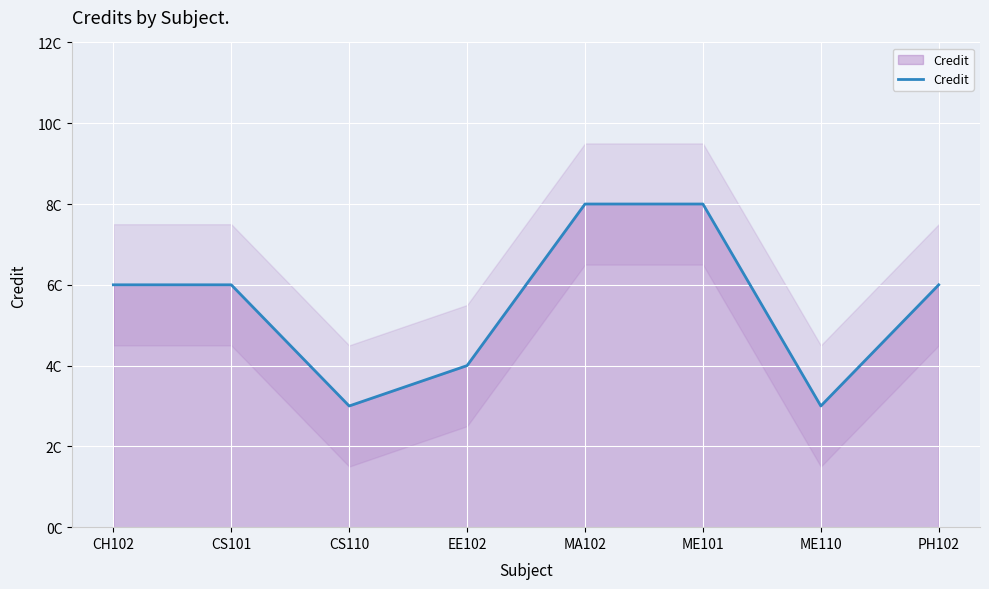

Reading left to right, what are all the values shown in this chart?

6	6	3	4	8	8	3	6